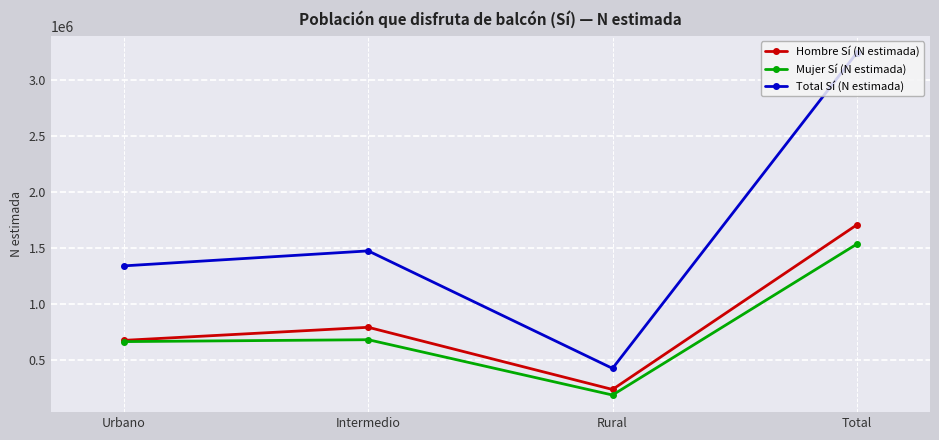

What is the average value of the Total Sí (N estimada) series?

1621517